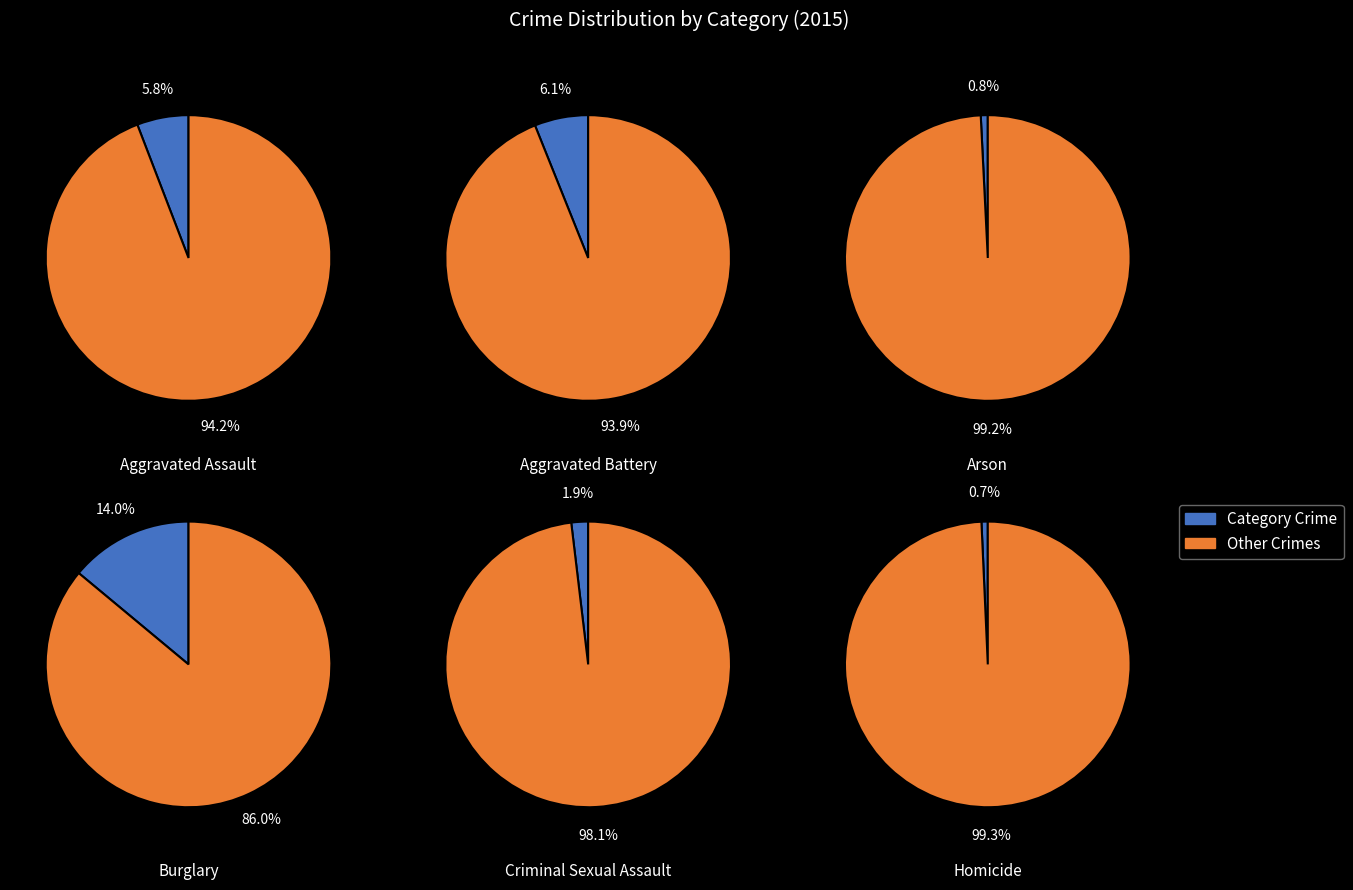

To the nearest percent, what percentage of the pie is Burglary?

14%